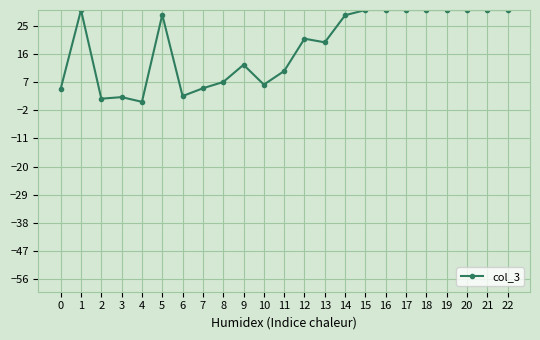

The value at 12 is 10.2. True or false?

False